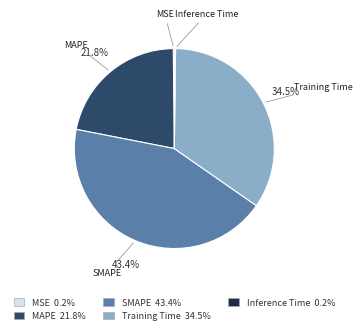

To the nearest percent, what is the difference between the largest and smallest slice percentages?

43%